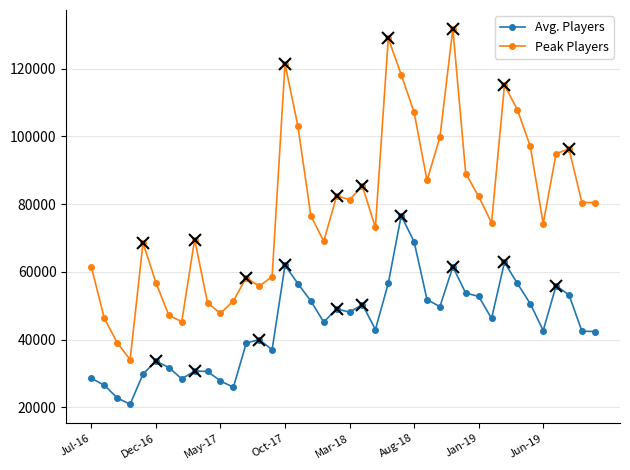

How many lines are shown in the chart?

2